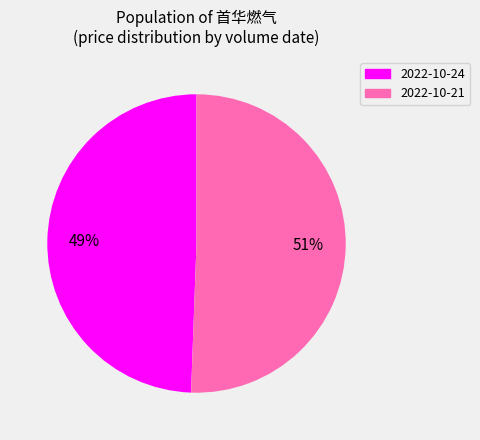

Is the sum of 2022-10-21 and 2022-10-24 greater than half?

Yes